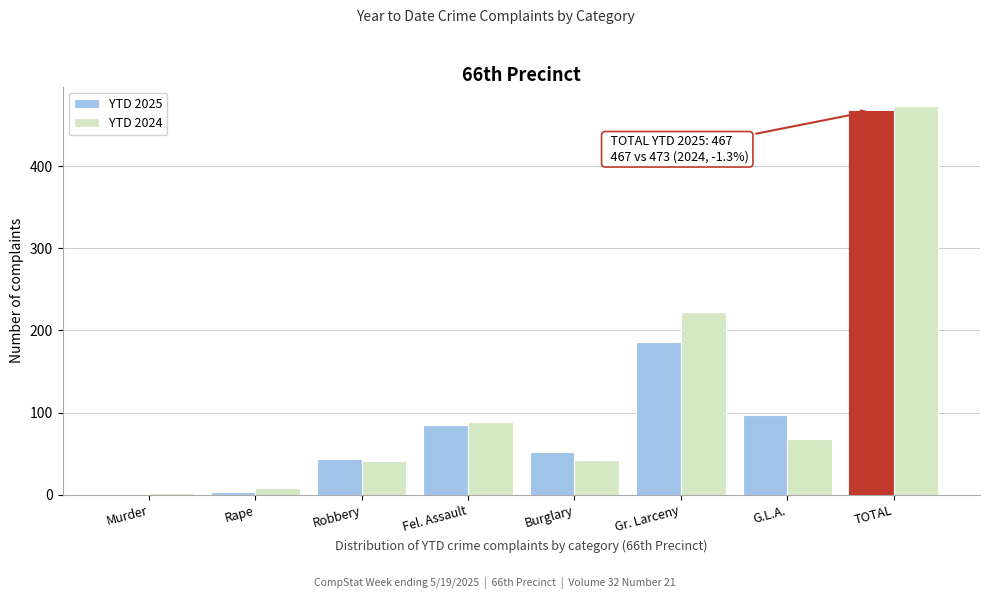

Reading left to right, what are all the values shown in this chart?

YTD 2025: Murder=0	Rape=3	Robbery=44	Fel. Assault=85	Burglary=52	Gr. Larceny=186	G.L.A.=97	TOTAL=467
YTD 2024: Murder=2	Rape=8	Robbery=41	Fel. Assault=89	Burglary=43	Gr. Larceny=222	G.L.A.=68	TOTAL=473